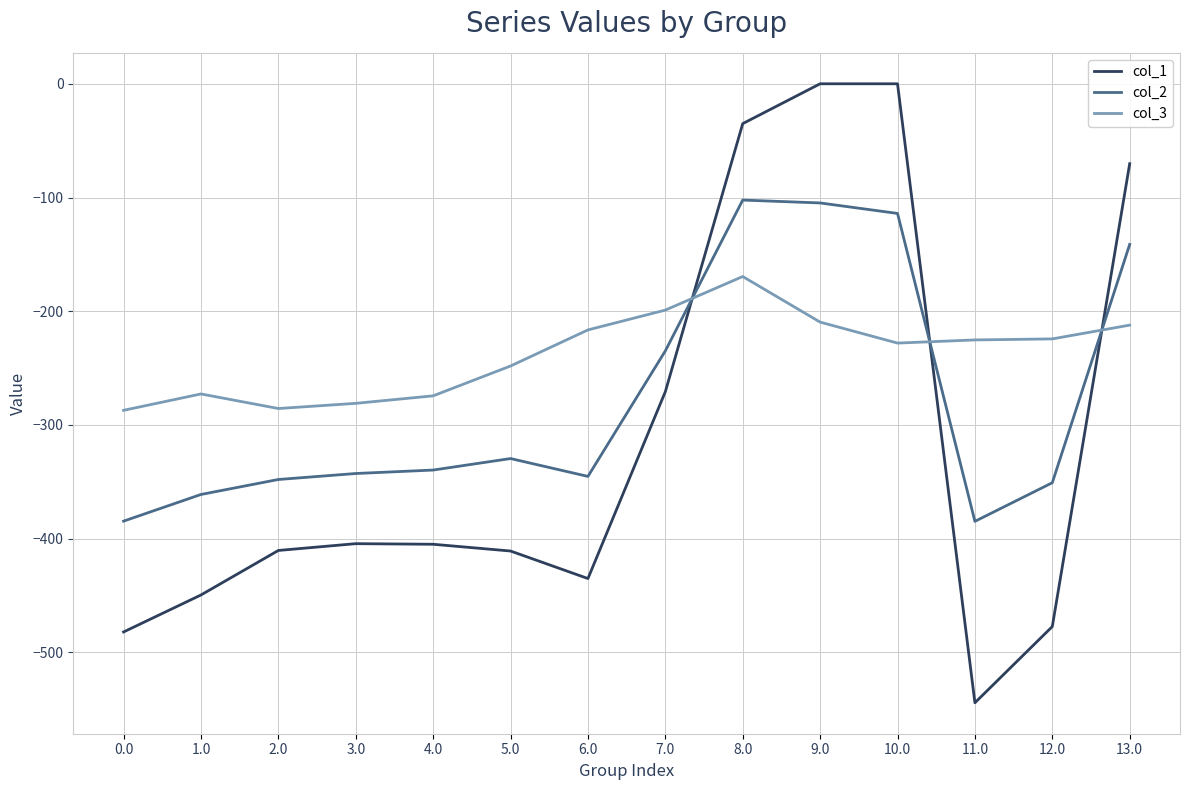

Which series has the widest spread of values?

col_1